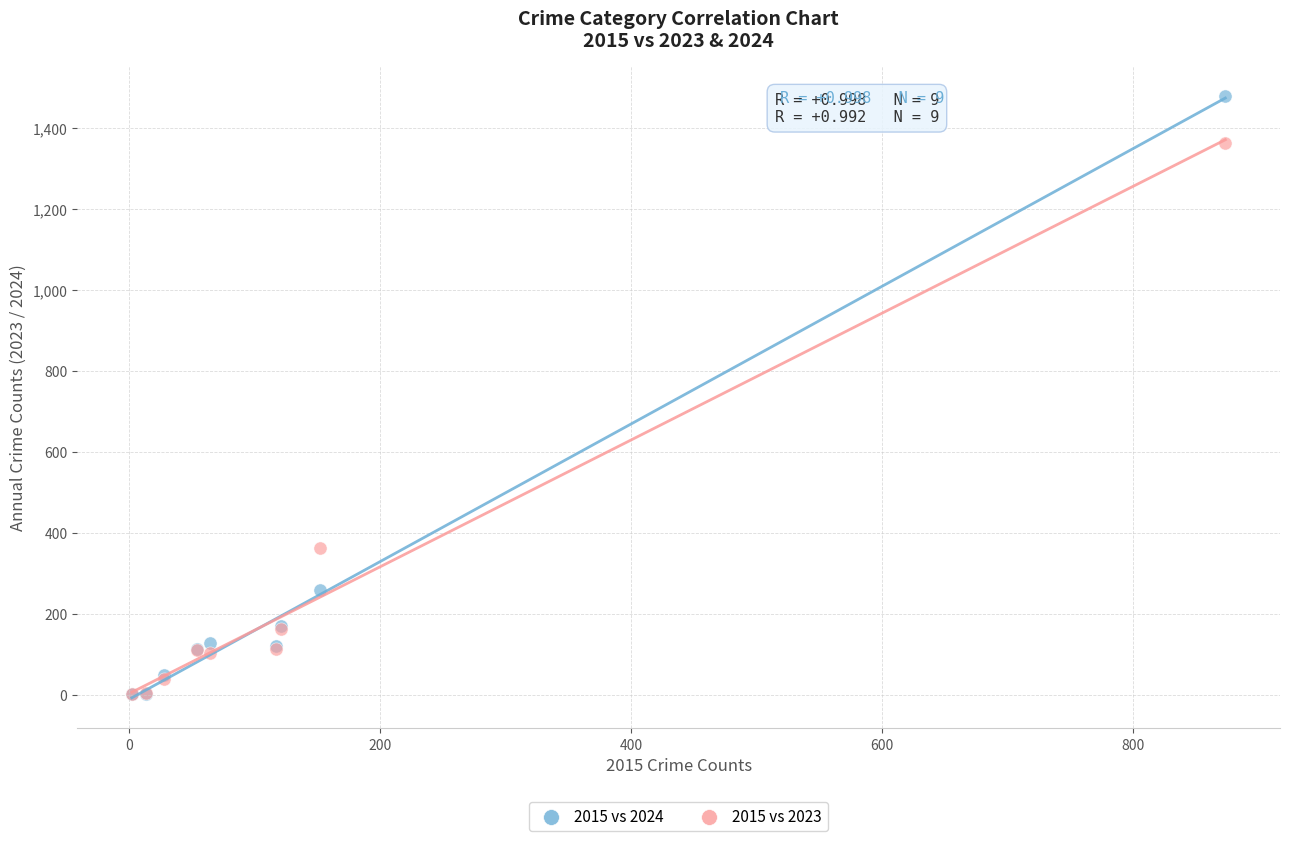

What are all the series names shown in the legend?

2015 vs 2024, 2015 vs 2023